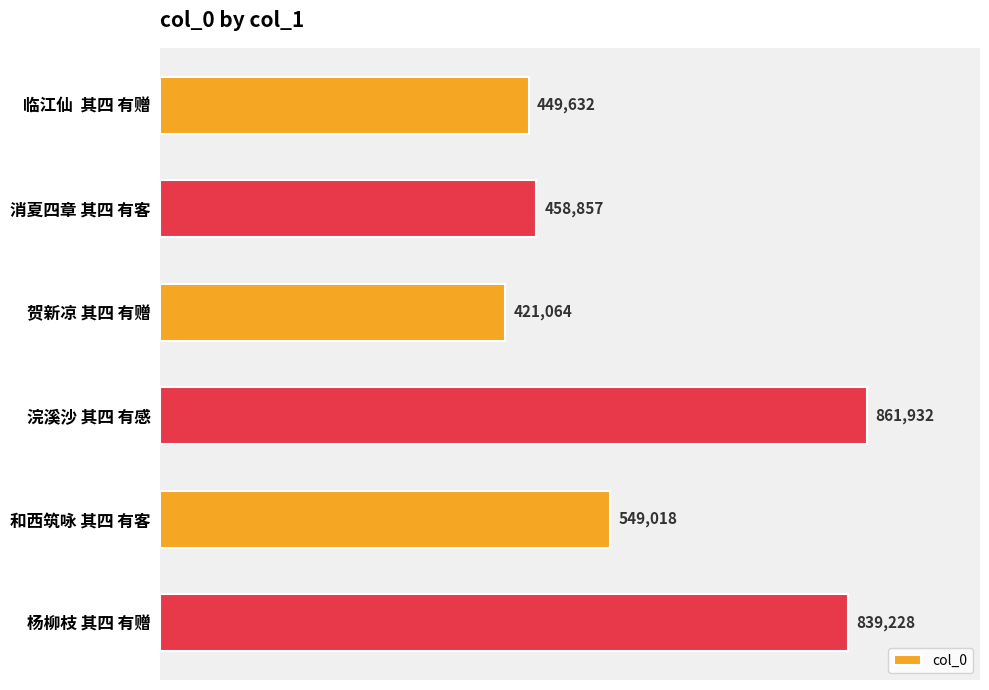

Does the chart contain any negative values?

No